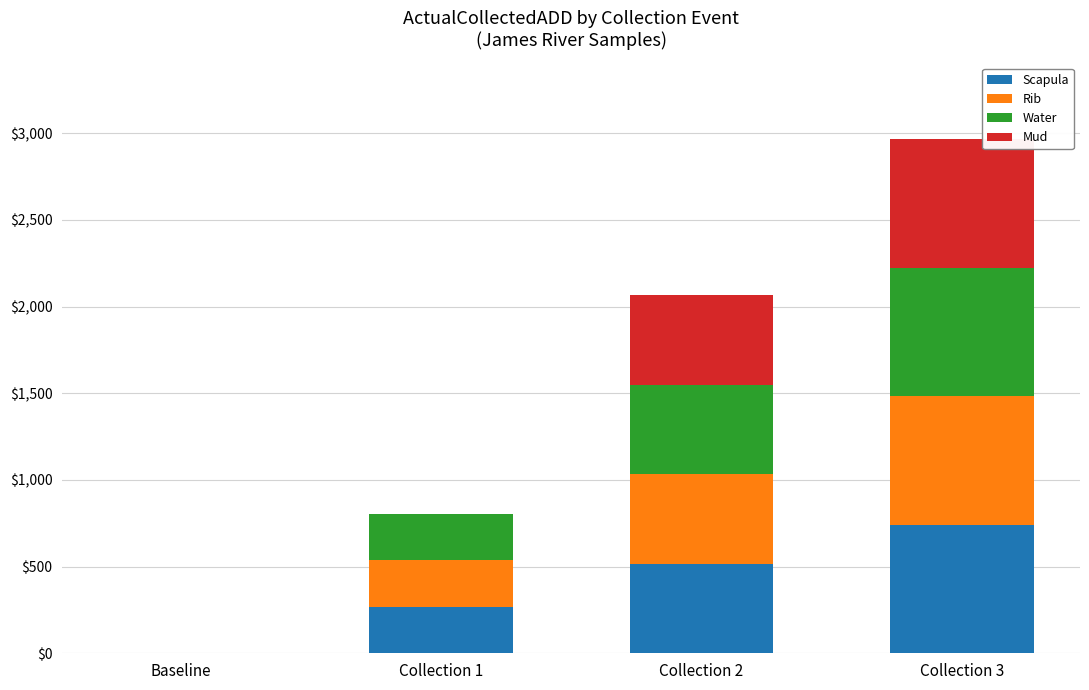

What value does the Scapula series have at Collection 2?

516